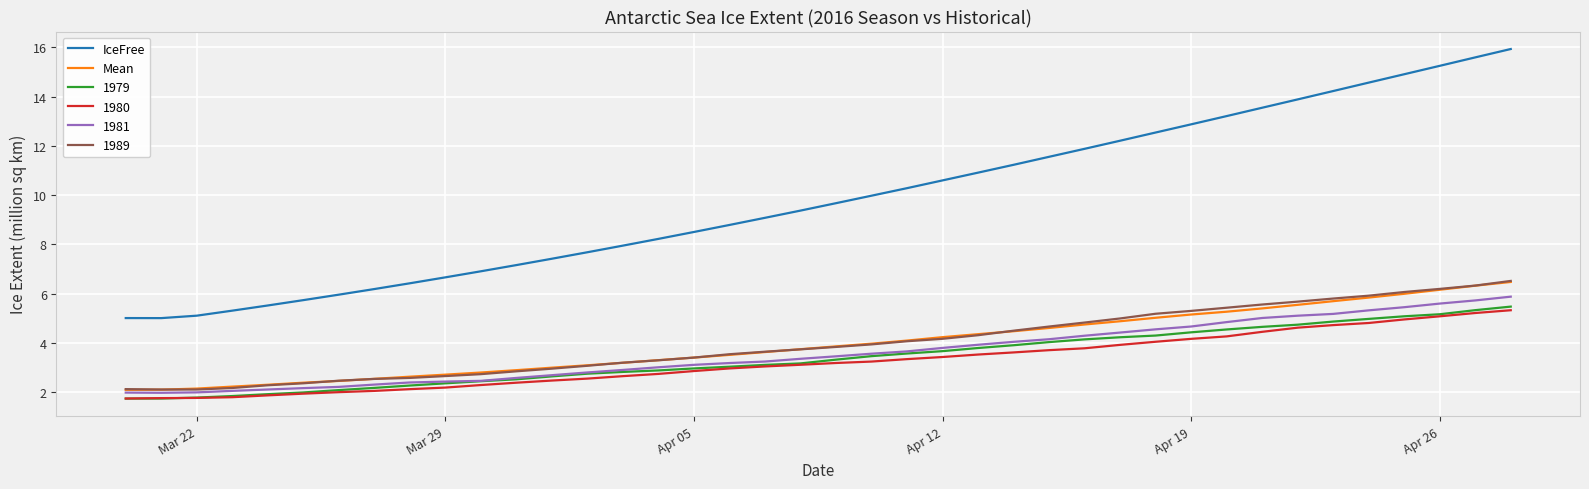

True or false: IceFree and Mean cross at least once.

False